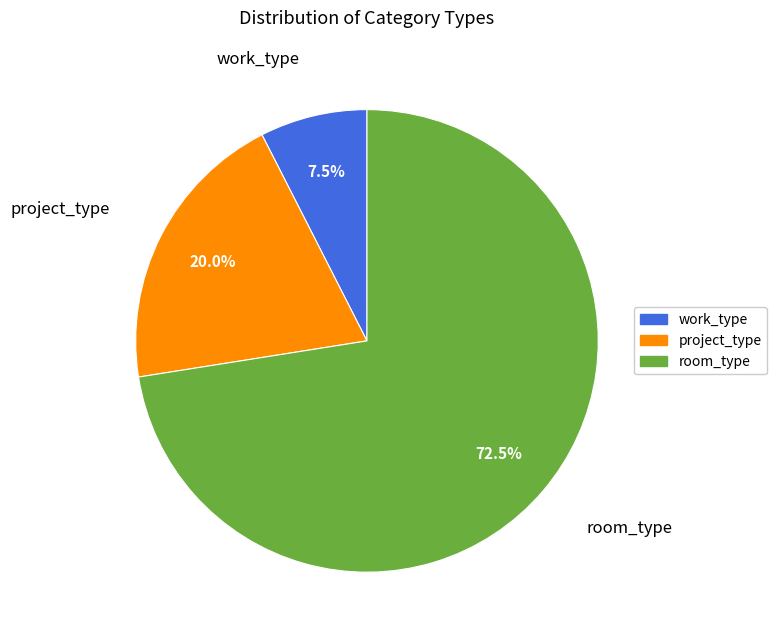

To the nearest percent, what is the average slice percentage?

33%